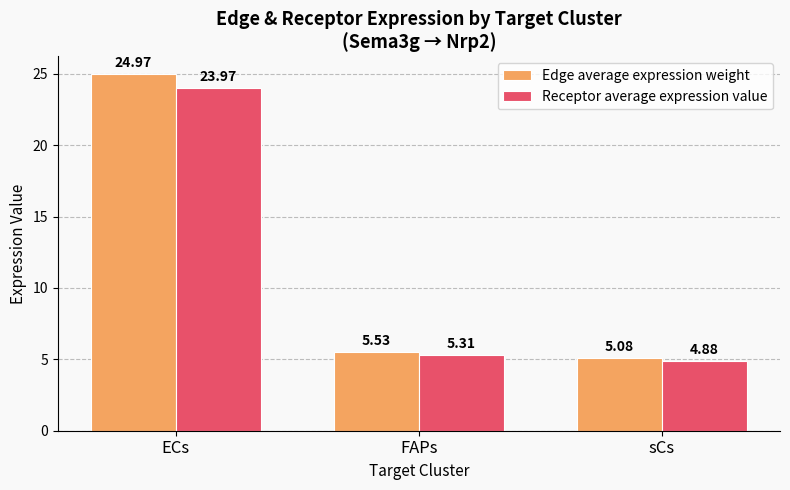

What is the difference between the Edge average expression weight values at FAPs and ECs?

19.4